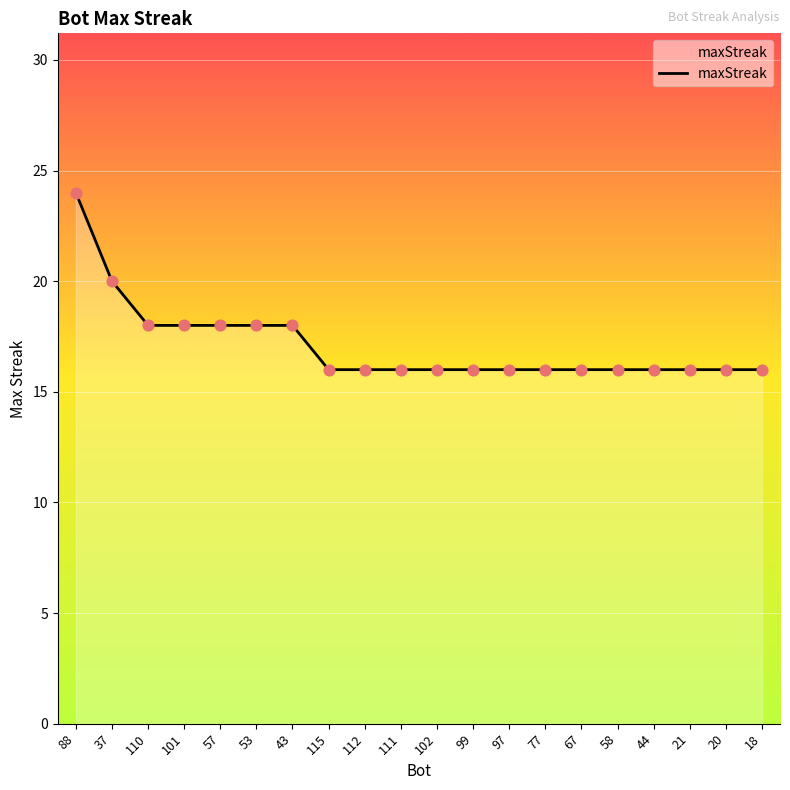

Approximately how many times larger is the value at 57 compared to 97?

1.1